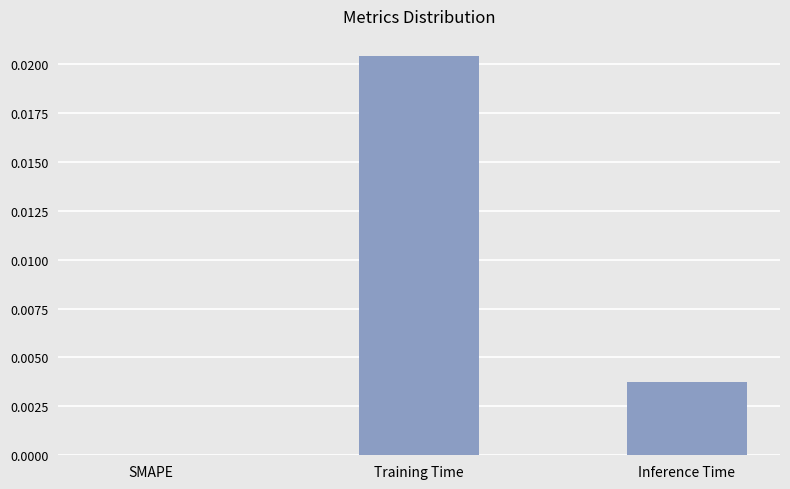

Count the values in the range 0 to 1.

3